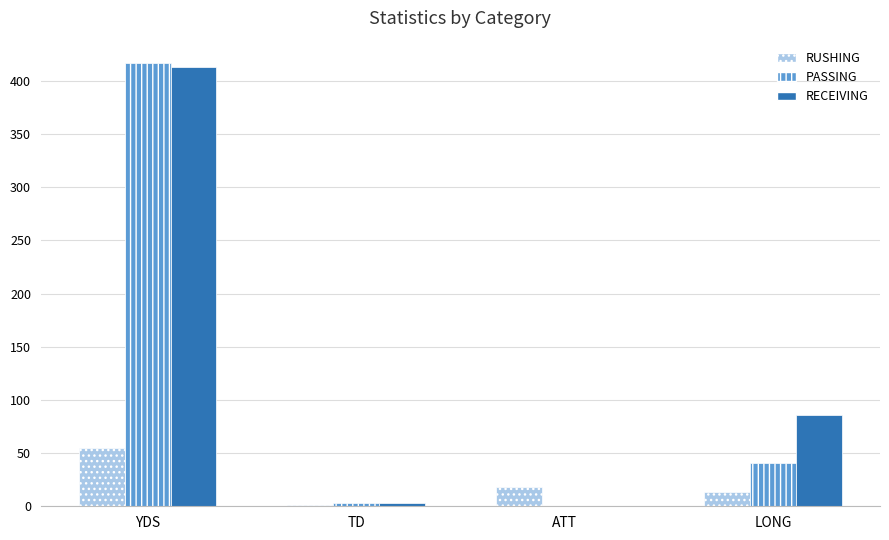

Between YDS and TD, which series saw the biggest shift?

PASSING